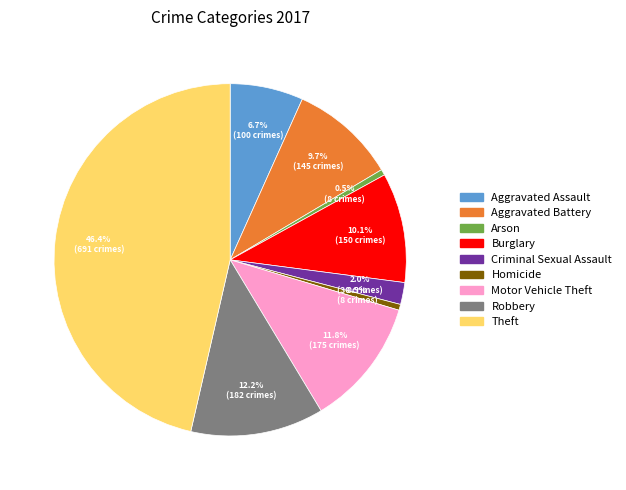

What is the largest slice in the pie chart?

Theft